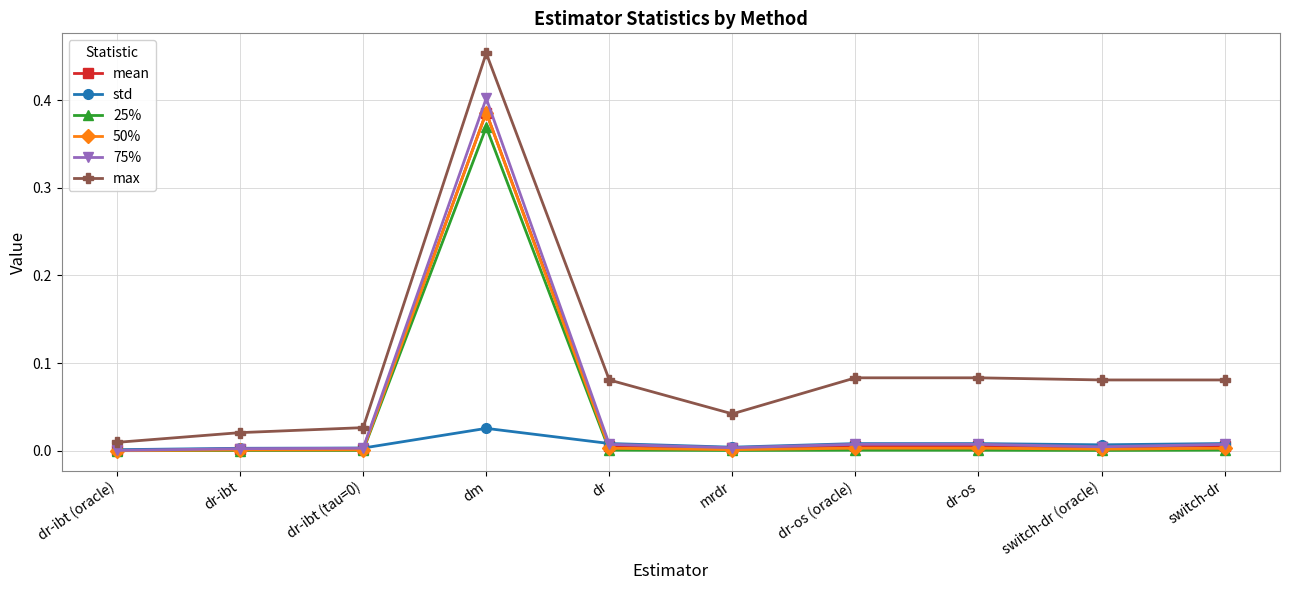

At how many categories does at least one series exceed 0?

10